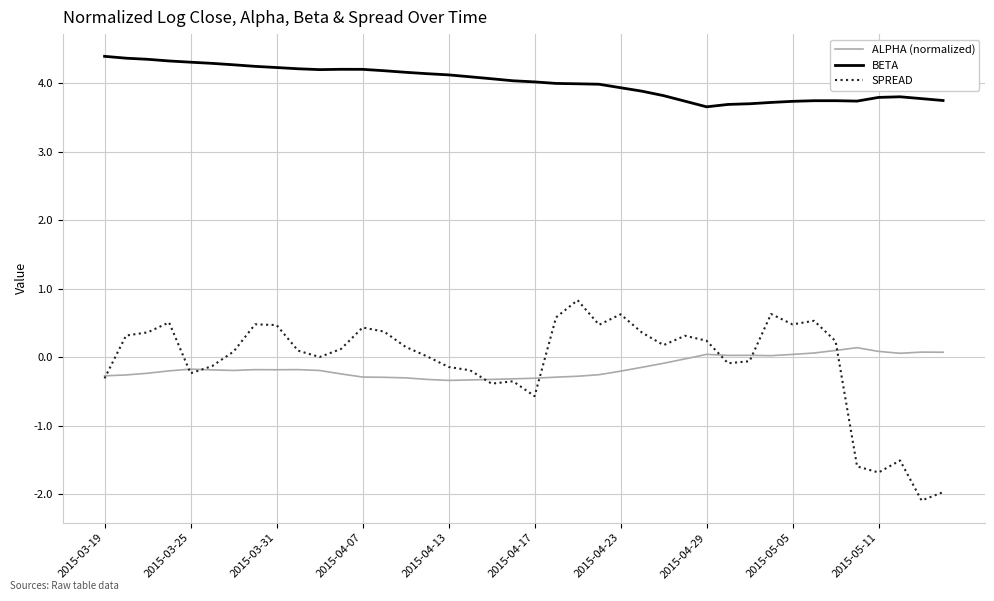

Which series has the largest range (max minus min)?

SPREAD